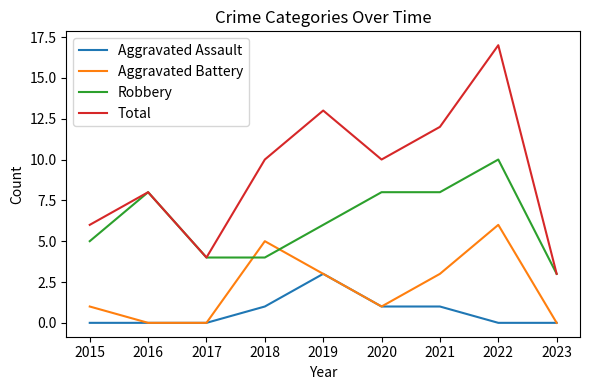

Does the chart have visible grid lines?

No